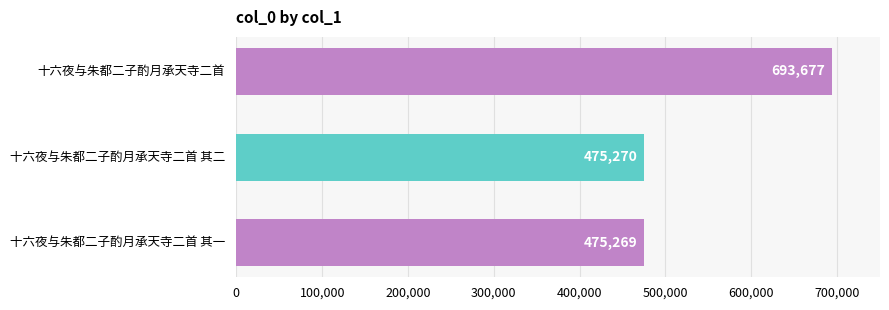

True or false: the data shows 475270 at 十六夜与朱都二子酌月承天寺二首 其二.

True